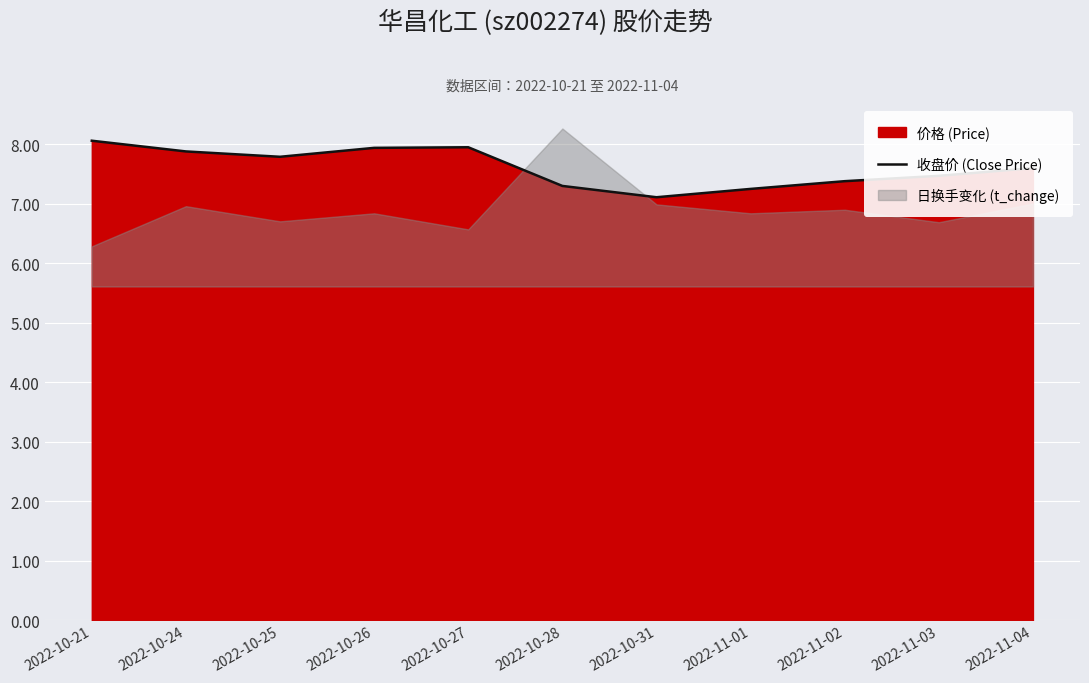

List the labels in order of value, smallest first.

2022-10-31, 2022-11-01, 2022-10-28, 2022-11-02, 2022-11-03, 2022-11-04, 2022-10-25, 2022-10-24, 2022-10-26, 2022-10-27, 2022-10-21